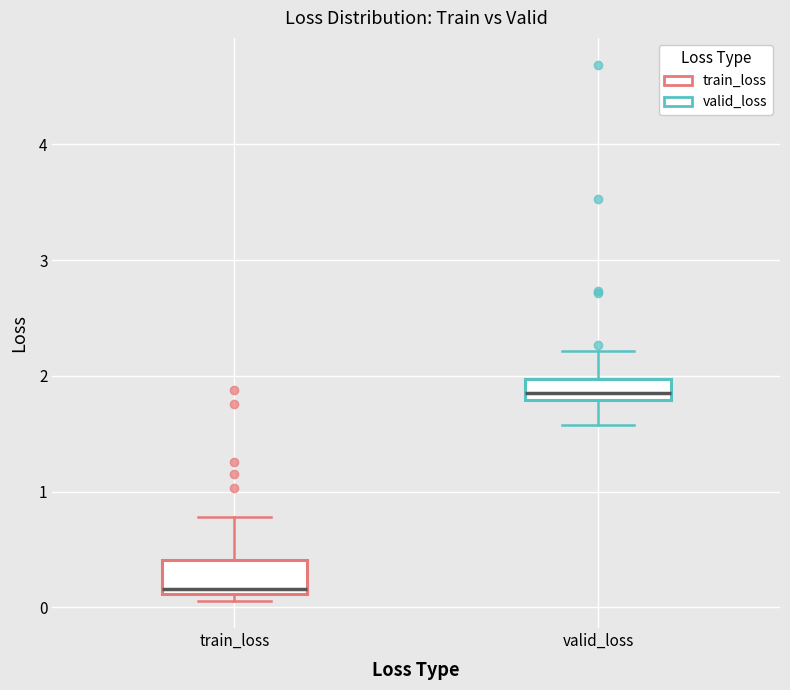

Where does the median line of the box for valid_loss sit on the y-axis? The values are not printed on the chart, so give them approximately, as read against the axis.

1.9